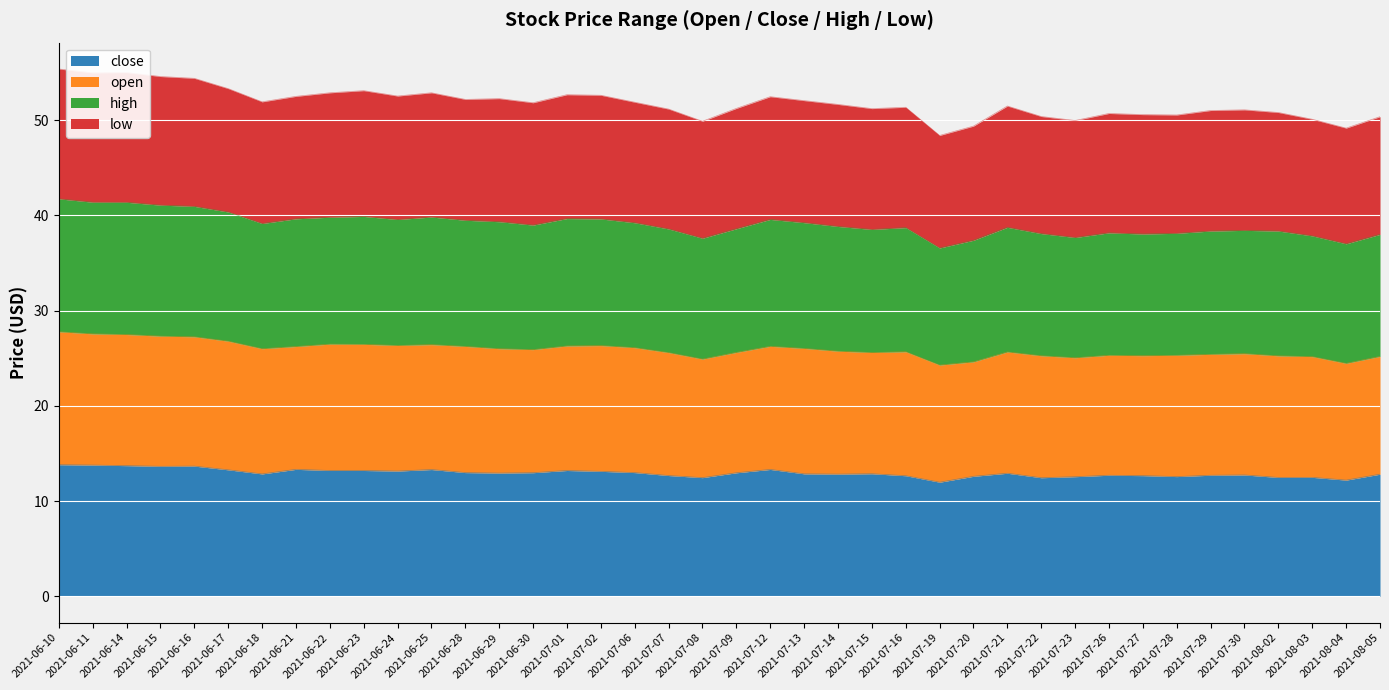

What is the maximum value for close?

13.8